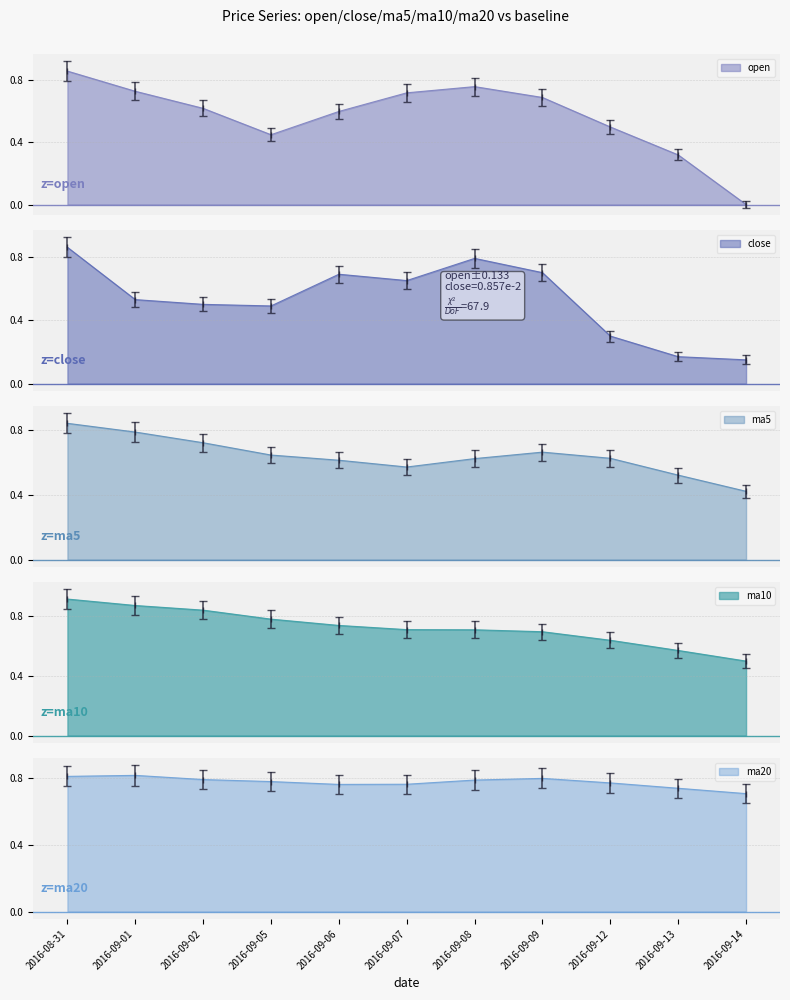

How many lines are shown in the chart?

5